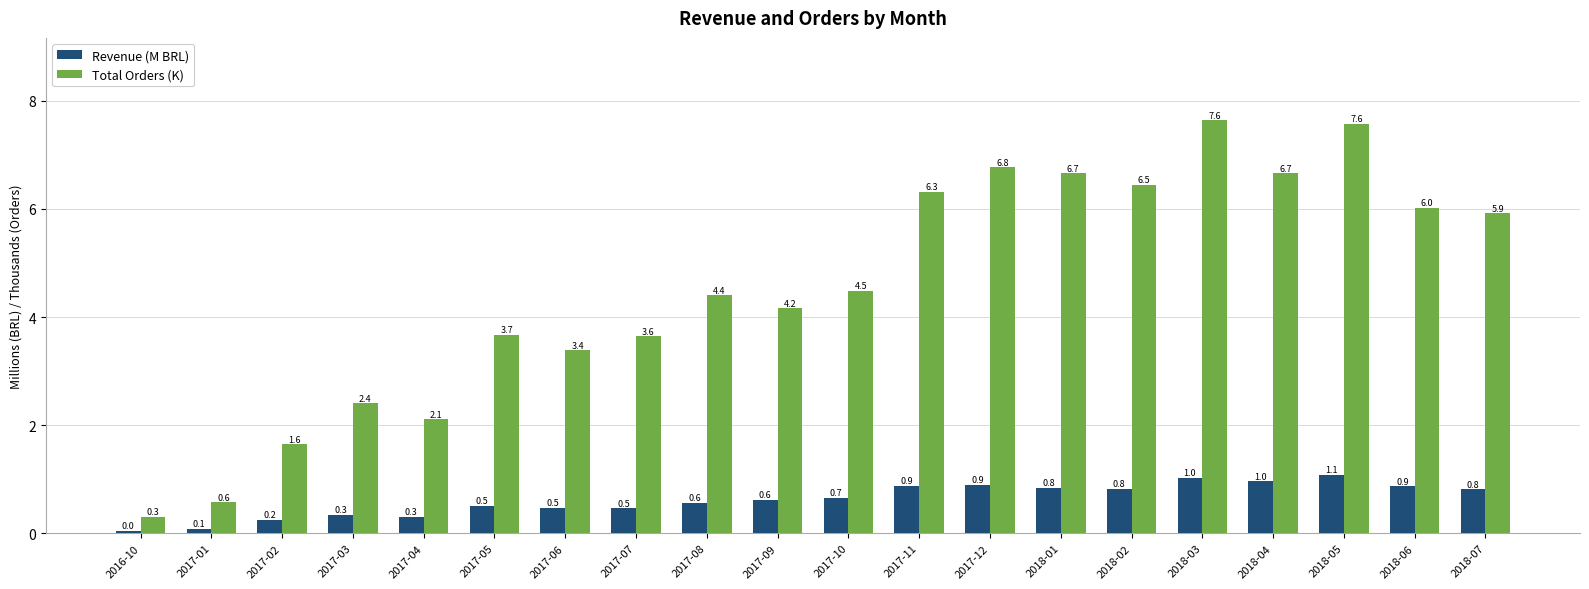

What is the total value across all series at 2017-11?

7.2